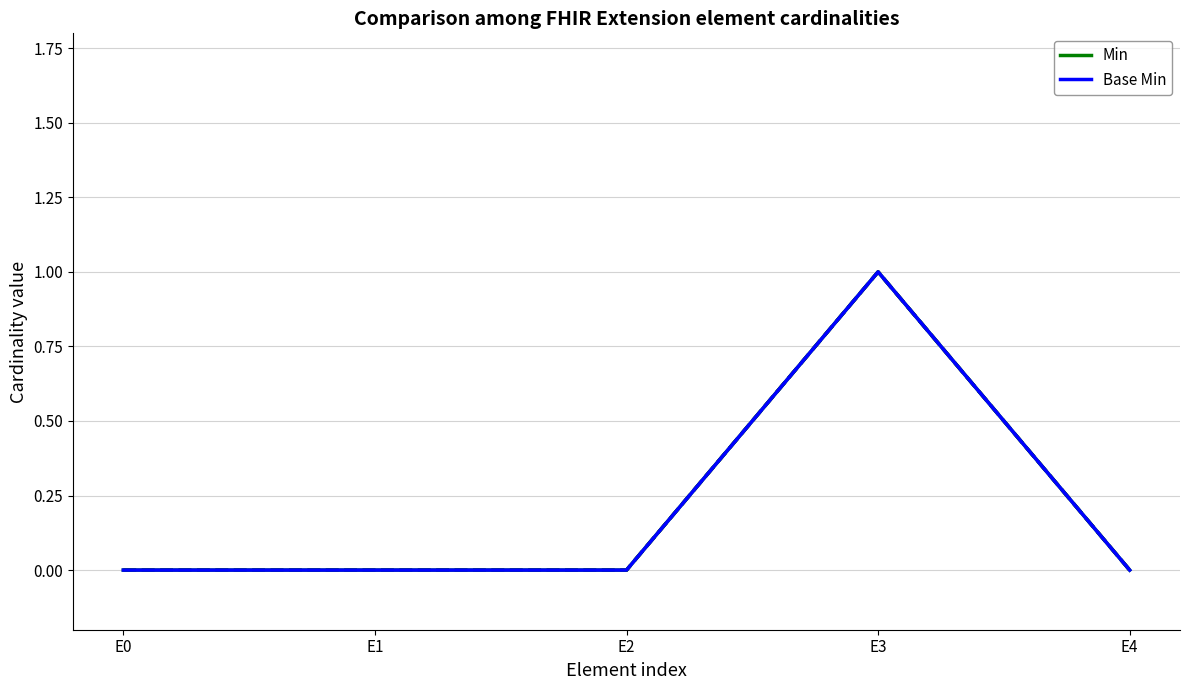

At which category does Base Min reach its first local peak?

E3